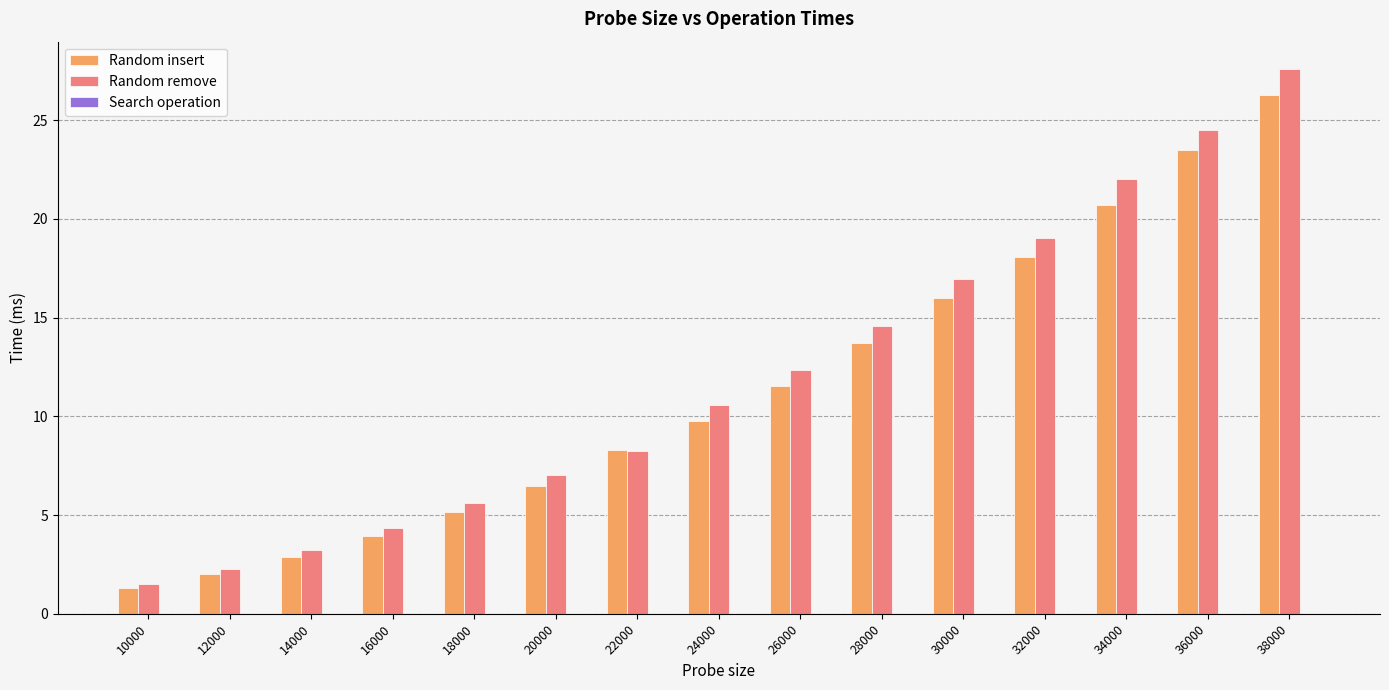

Which label corresponds to the largest value in the chart?

38000